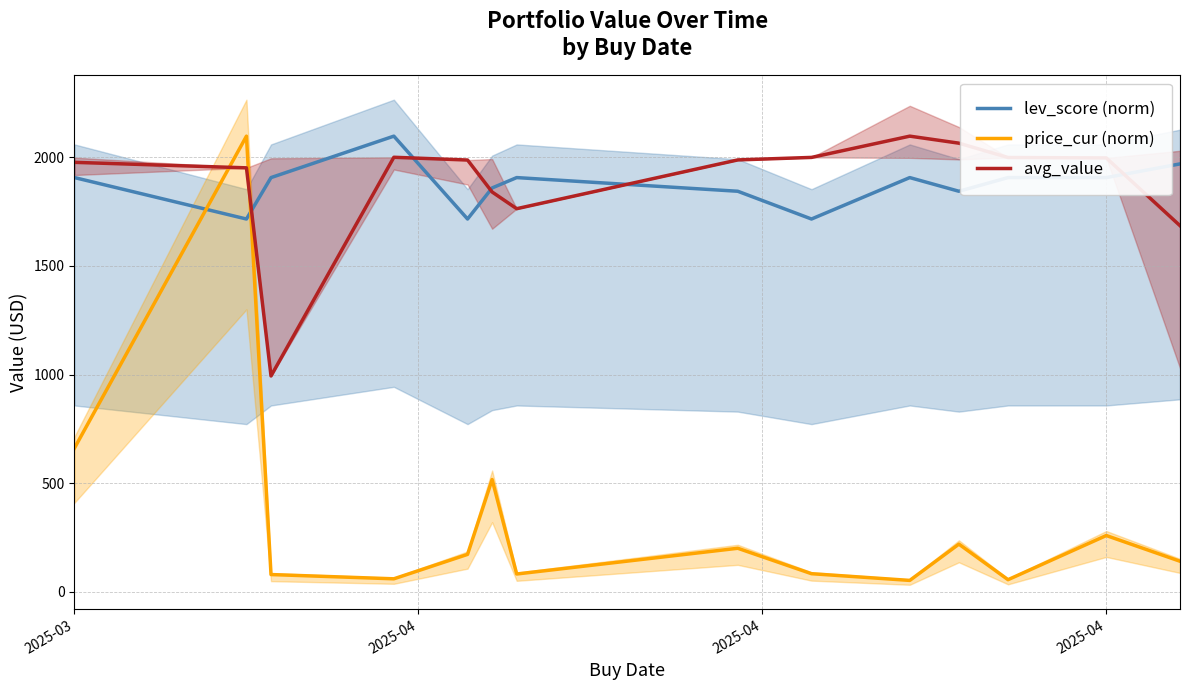

Where is price_cur (norm) nearest to the value 1075?

2025-03